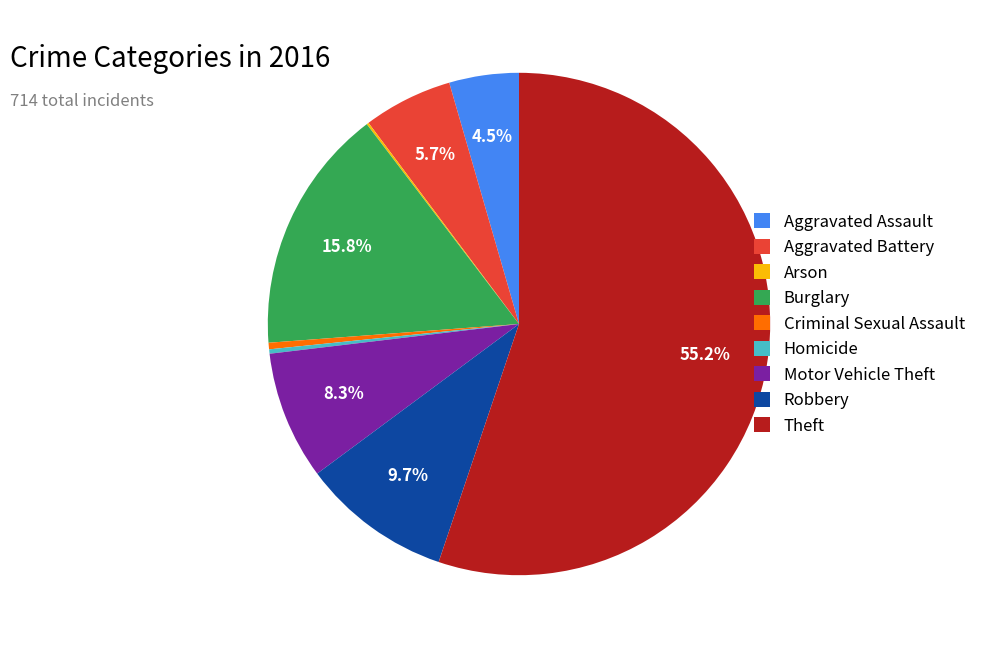

What is the largest slice in the pie chart?

Theft